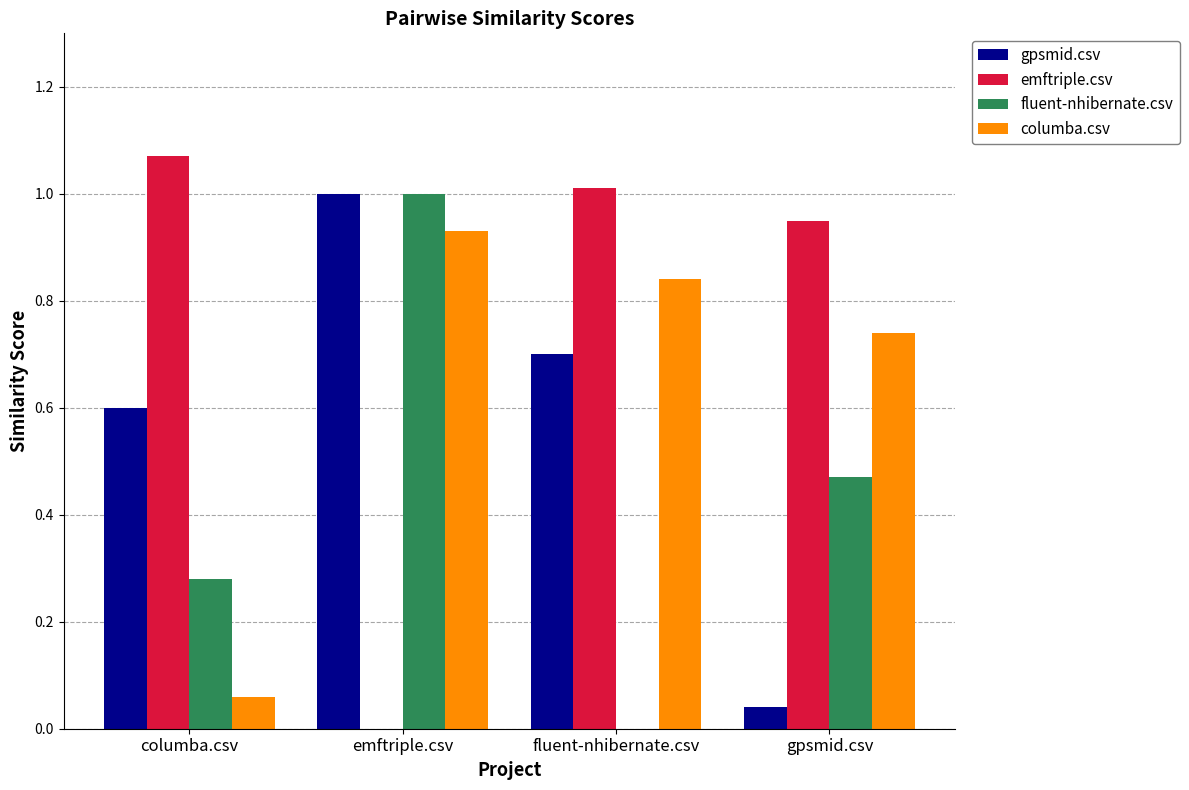

At which category is the sum across all series the highest?

emftriple.csv